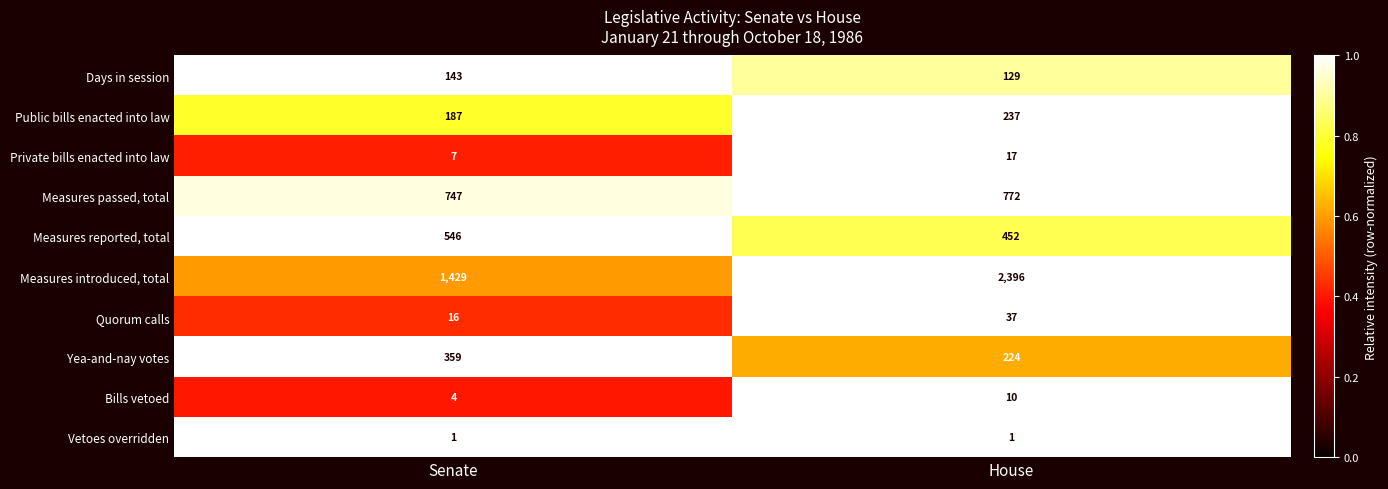

What is the smallest value displayed?

1